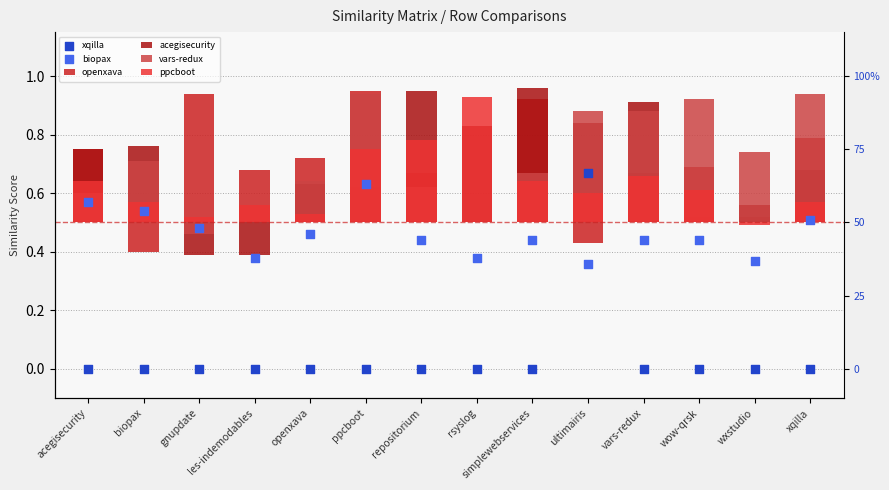

What is the total value across all series at wxstudio?

0.7